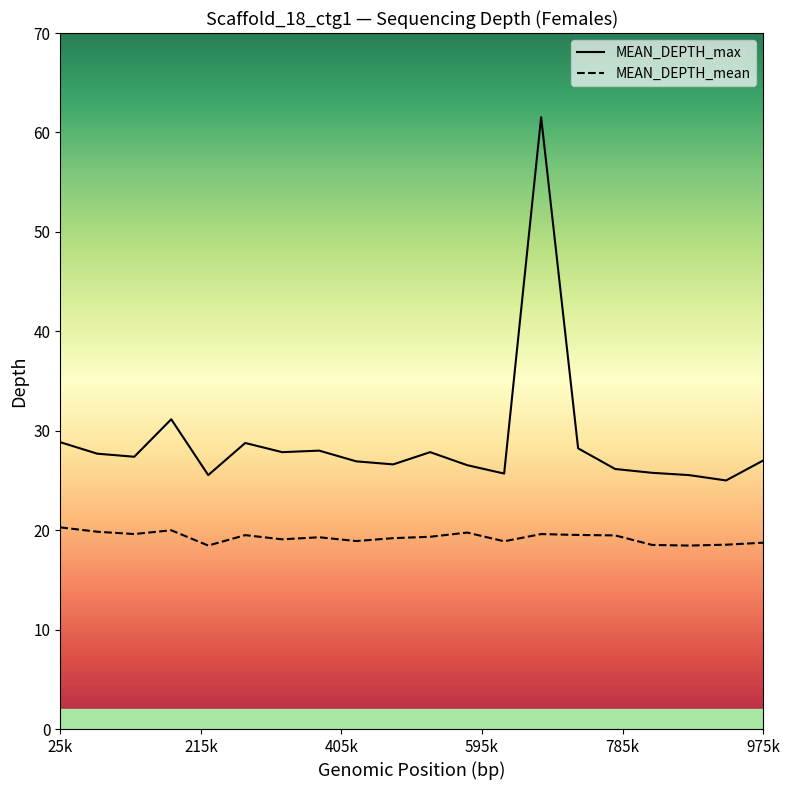

Is it true that Females_MEAN_DEPTH_max equals 16.8 at 75000?

False